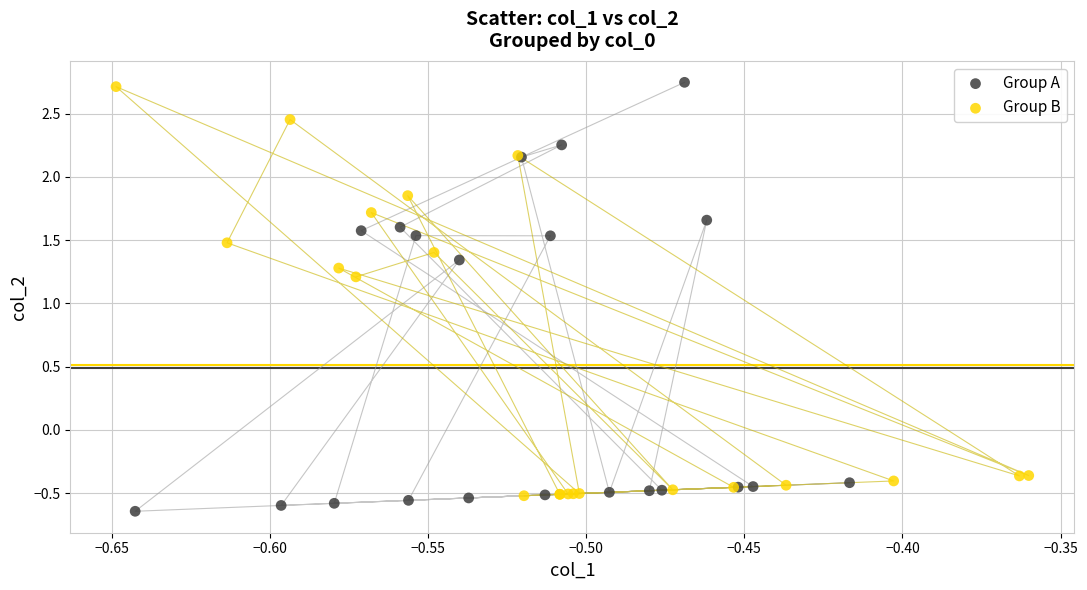

What are all the series names shown in the legend?

Group A, Group B